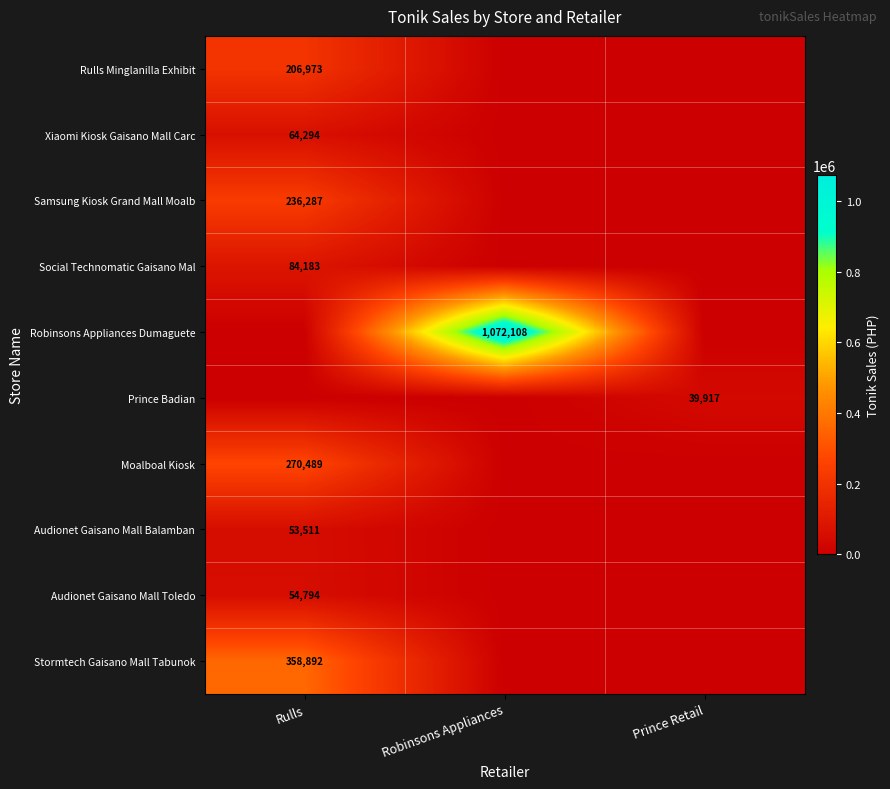

The value of Prince Badian at Prince Retail is 39917. True or false?

True